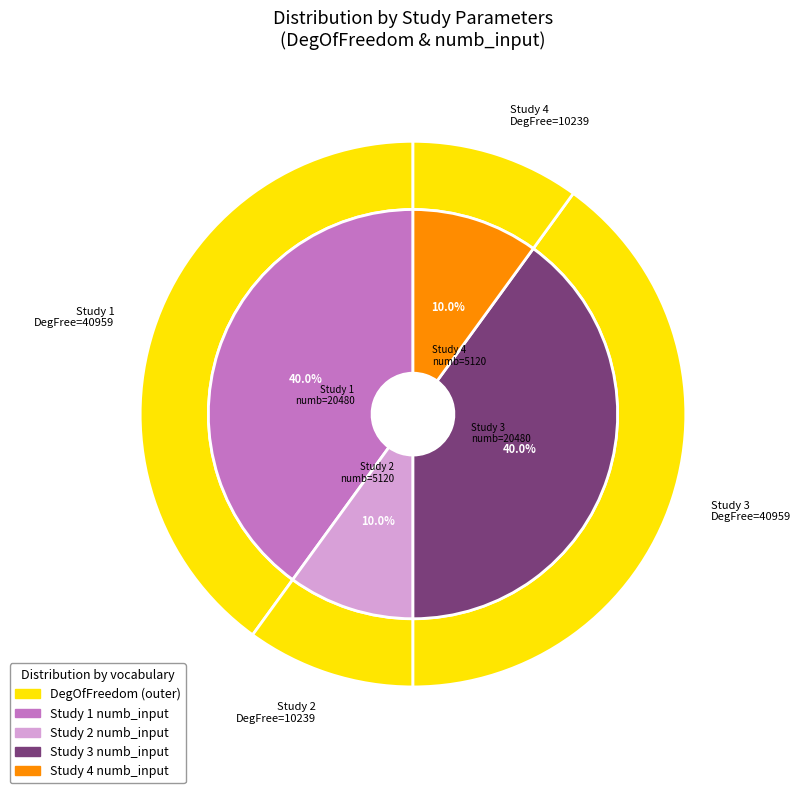

What is the ratio of the value at 10239 to the value at 40959?

0.2